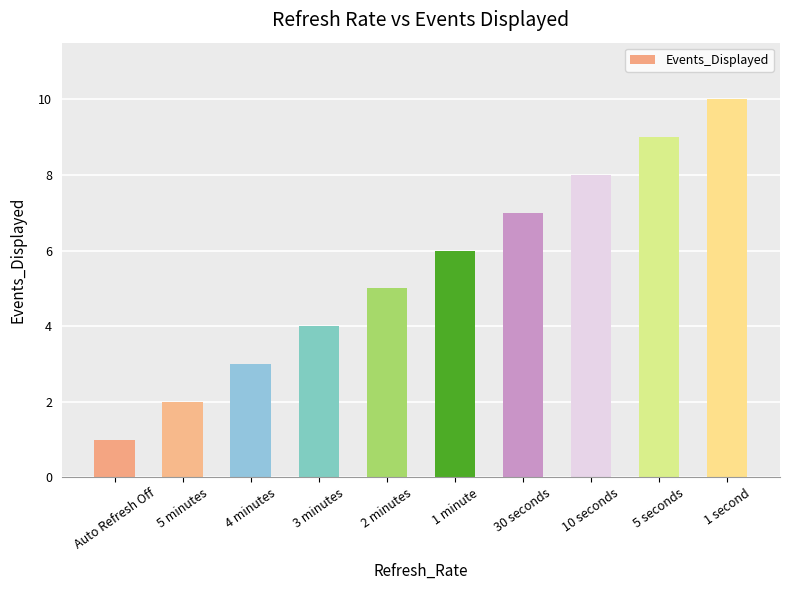

Reading right to left, transcribe all the data shown in this chart.

10	9	8	7	6	5	4	3	2	1